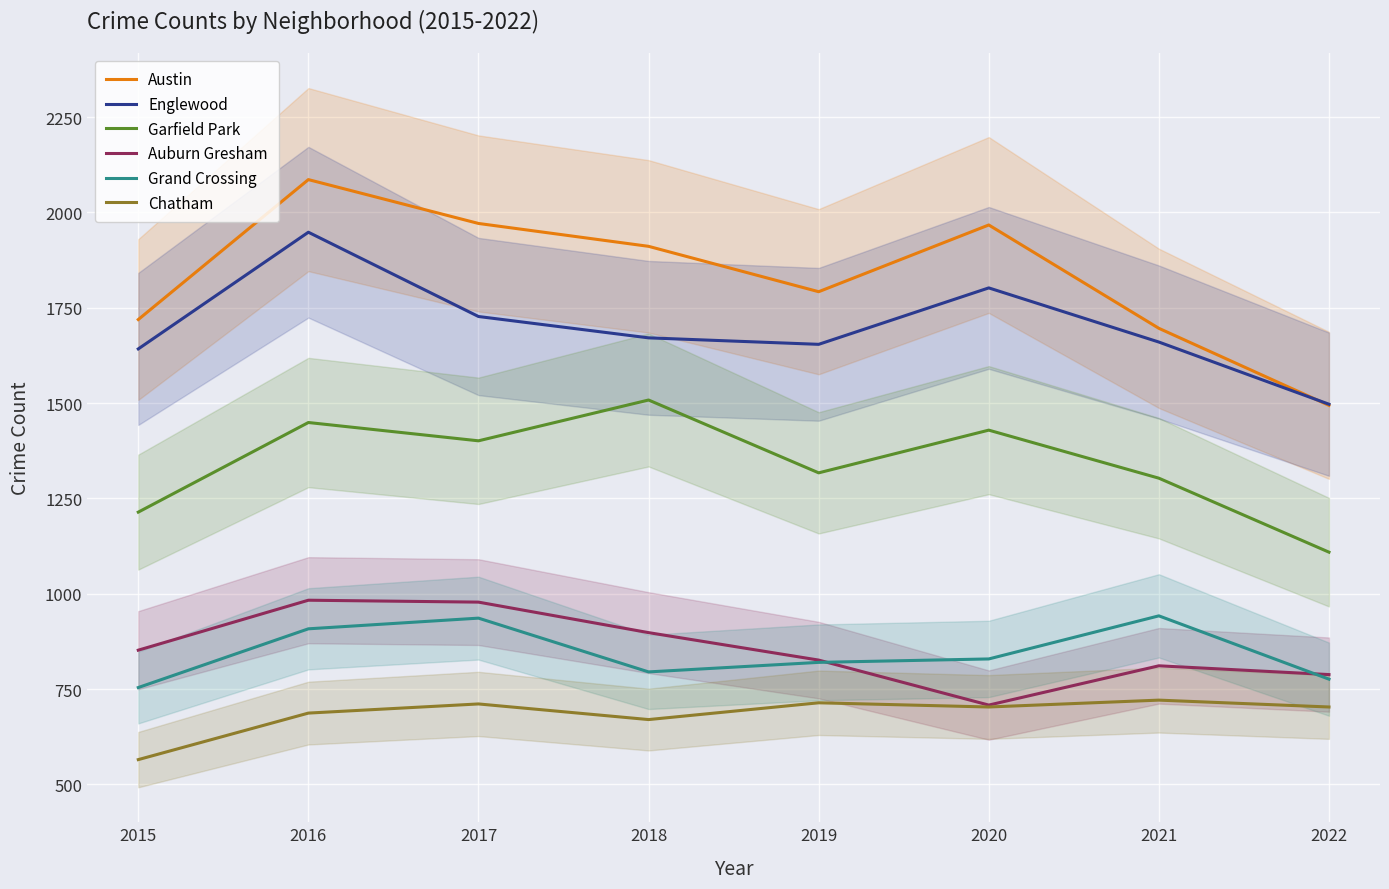

Which category has the lowest value in the Chatham series?

2015